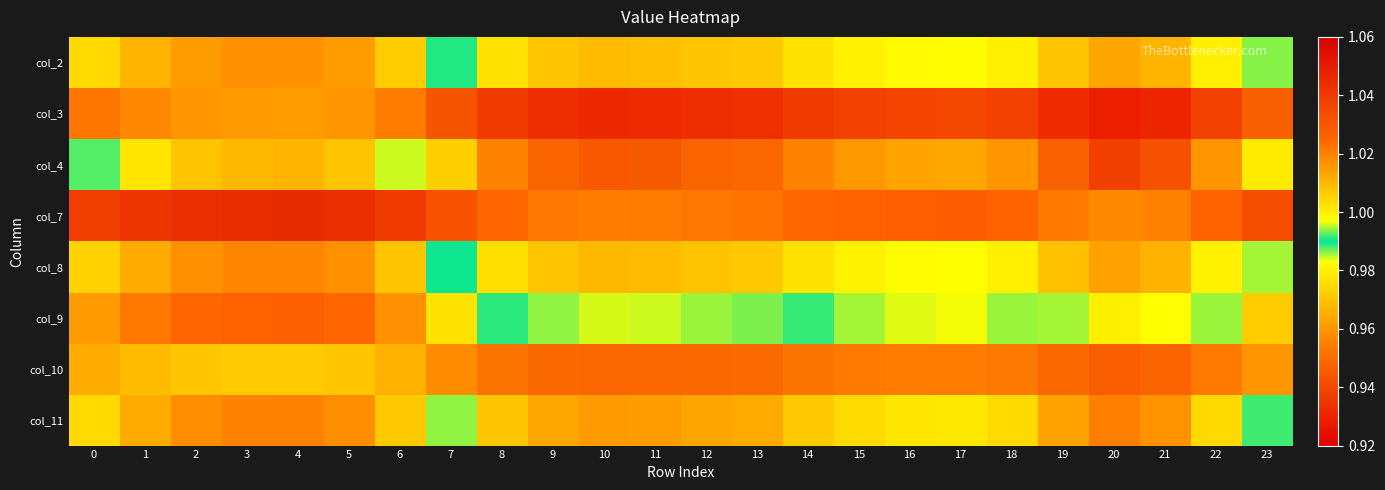

What is the total value across all series at 1?

8.0